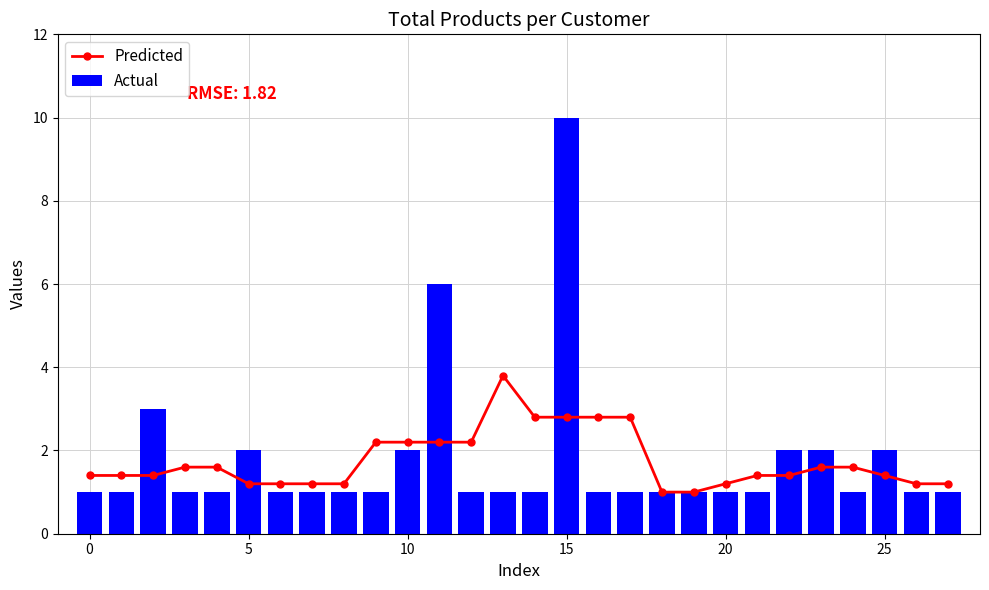

Reading left to right, extract all data points from this chart.

Predicted: 1.4	1.4	1.4	1.6	1.6	1.2	1.2	1.2	1.2	2.2	2.2	2.2	2.2	3.8	2.8	2.8	2.8	2.8	1.0	1.0	1.2	1.4	1.4	1.6	1.6	1.4	1.2	1.2
Actual: 1.0	1.0	3.0	1.0	1.0	2.0	1.0	1.0	1.0	1.0	2.0	6.0	1.0	1.0	1.0	10.0	1.0	1.0	1.0	1.0	1.0	1.0	2.0	2.0	1.0	2.0	1.0	1.0